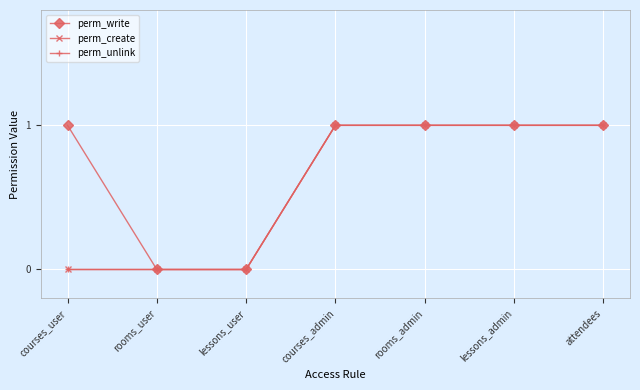

Is this an area chart (filled region under the line)?

No